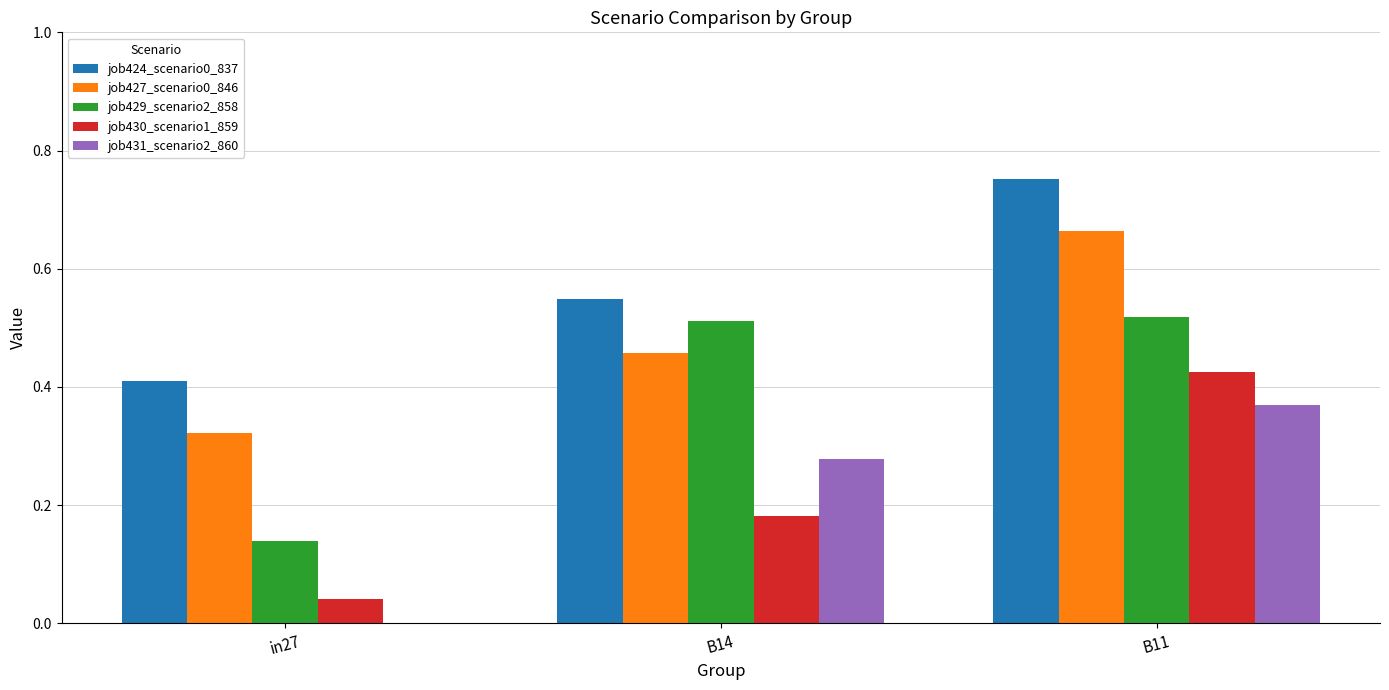

Between in27 and B14, which series saw the biggest shift?

job429_scenario2_858